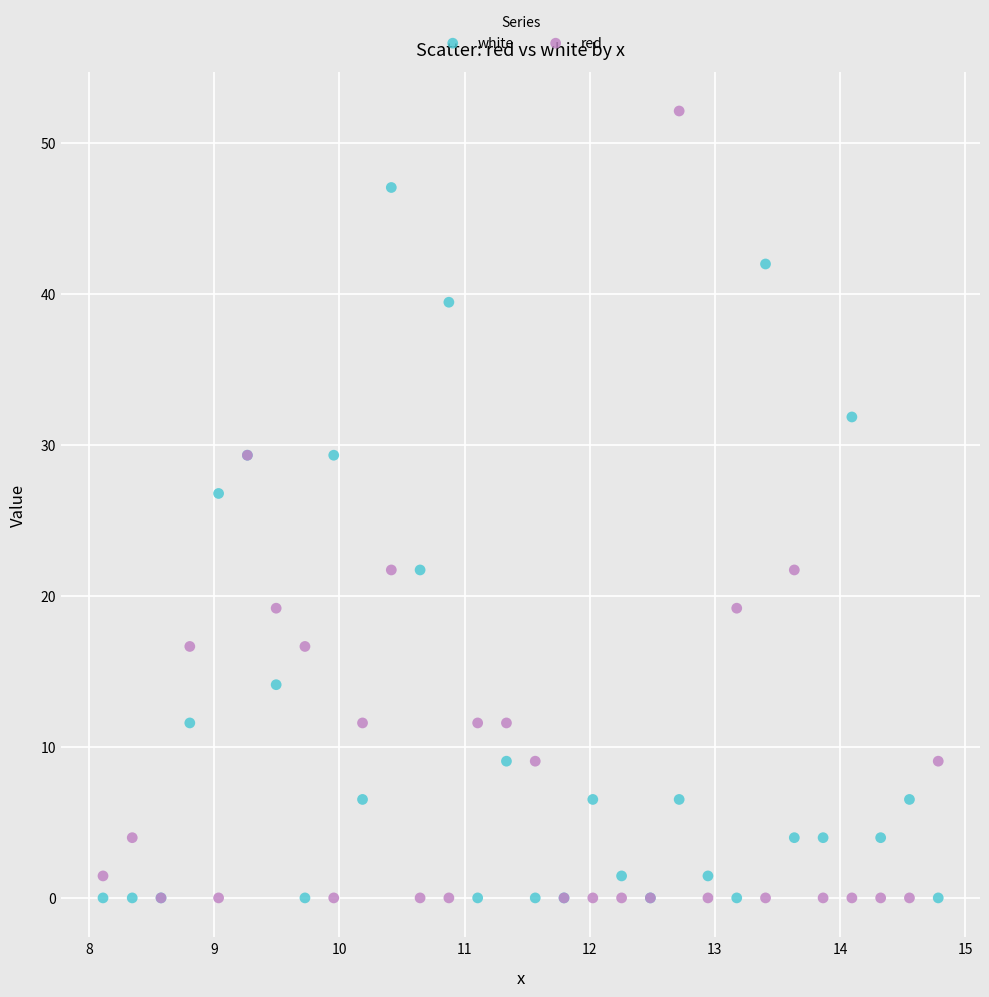

In the red series, what Y value is closest to 26?

29.3